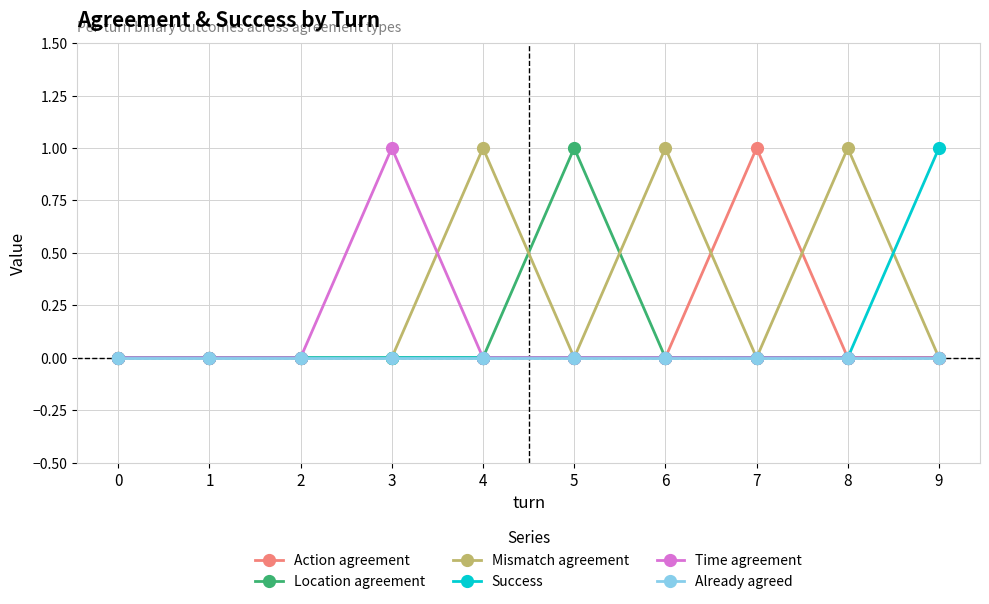

What is the total value across all series at 4?

1